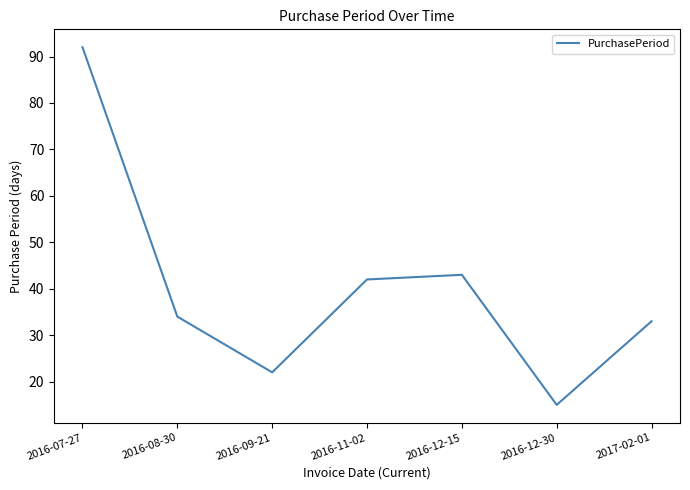

List the labels in order of value, smallest first.

2016-12-30, 2016-09-21, 2017-02-01, 2016-08-30, 2016-11-02, 2016-12-15, 2016-07-27